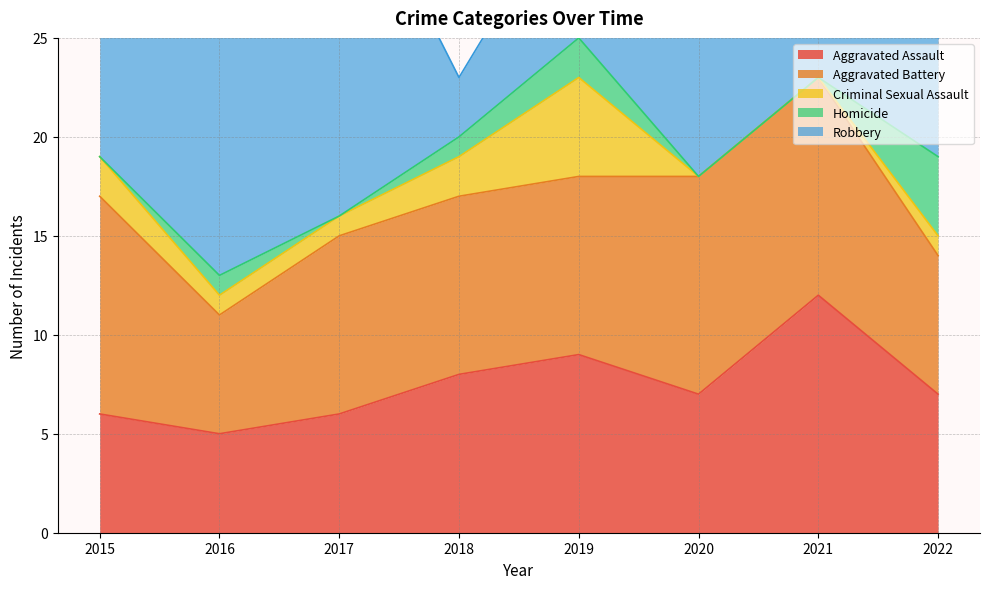

What is the minimum value for Aggravated Assault?

5